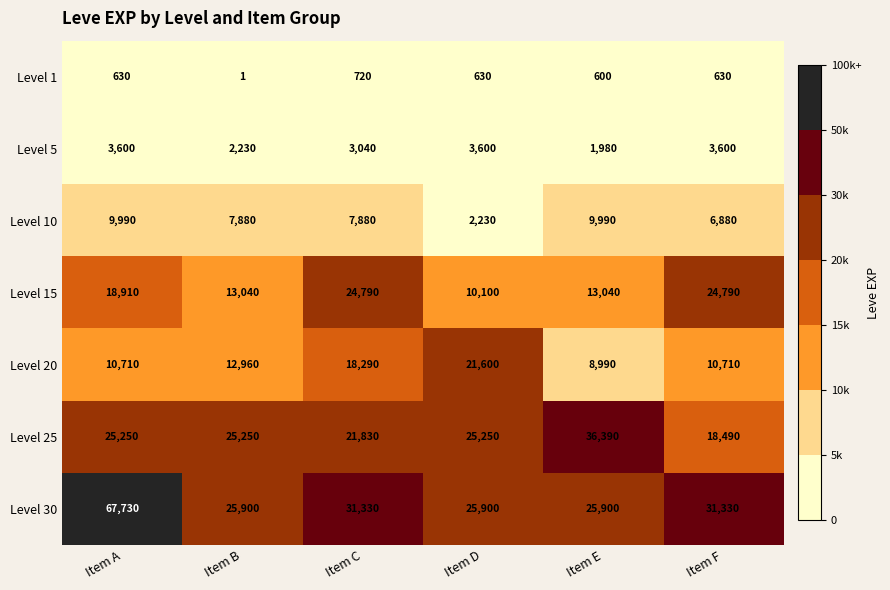

The Level 15 series shows 8207 at Item B. True or false?

False